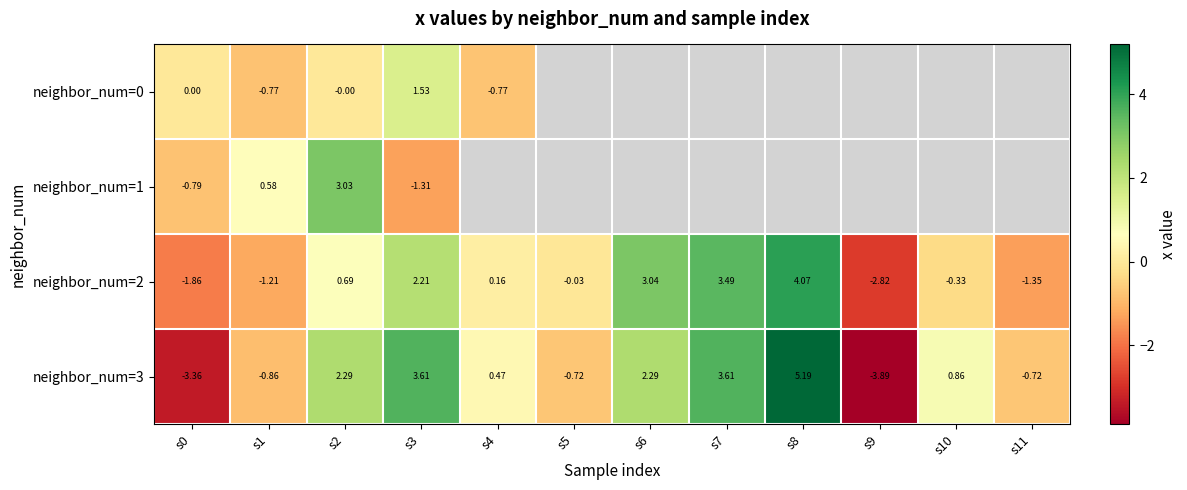

The neighbor_num=3 series shows 5.2 at s8. True or false?

True